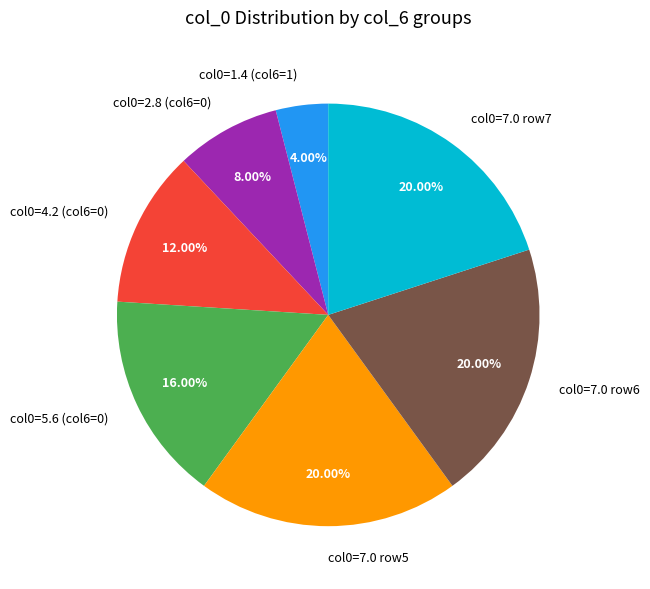

Combined, do col0=7.0 row6 and col0=2.8 (col6=0) account for over 50%?

No